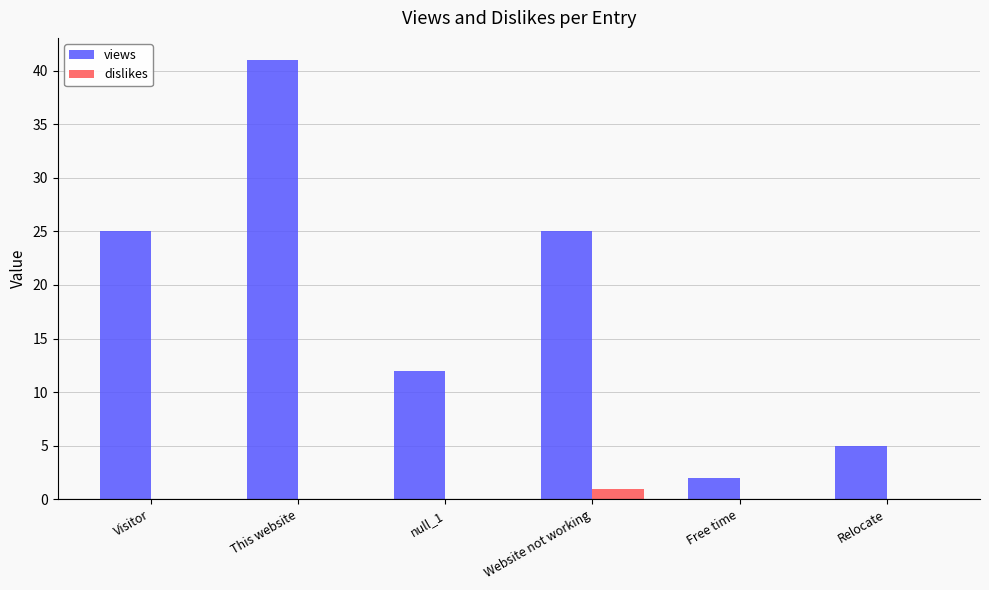

What value does the views series have at Website not working?

25